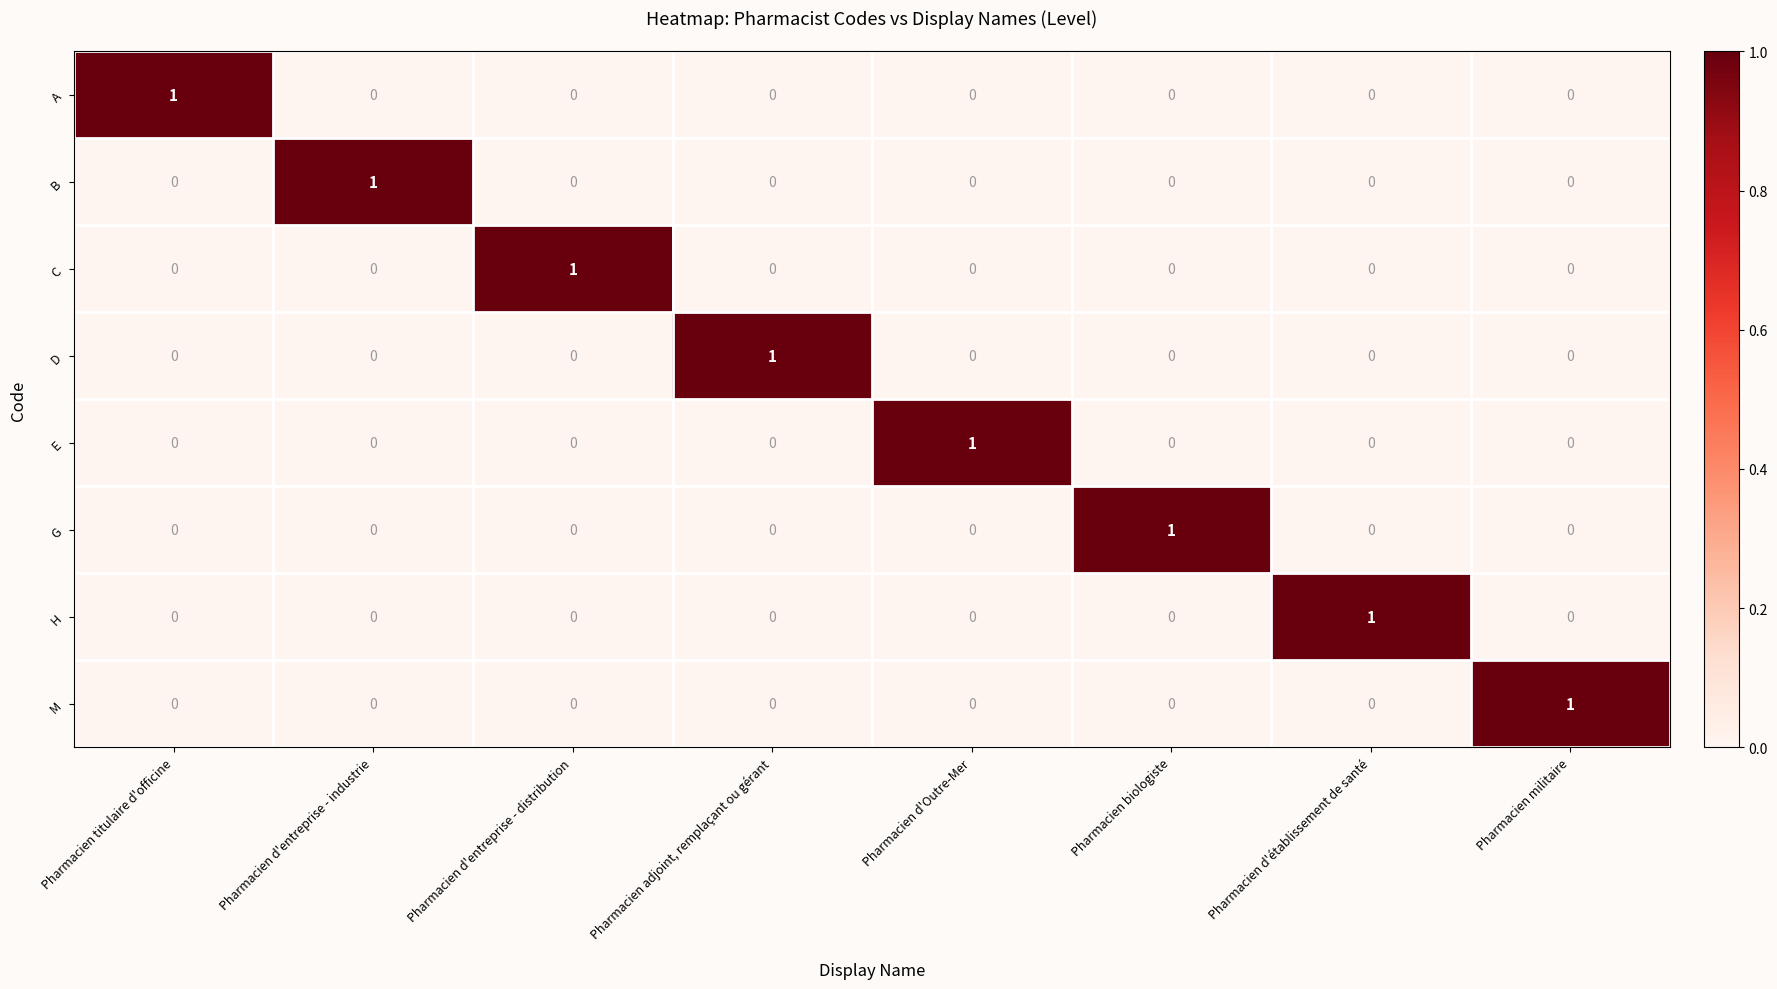

What is the total value across all series at Pharmacien d'établissement de santé?

1